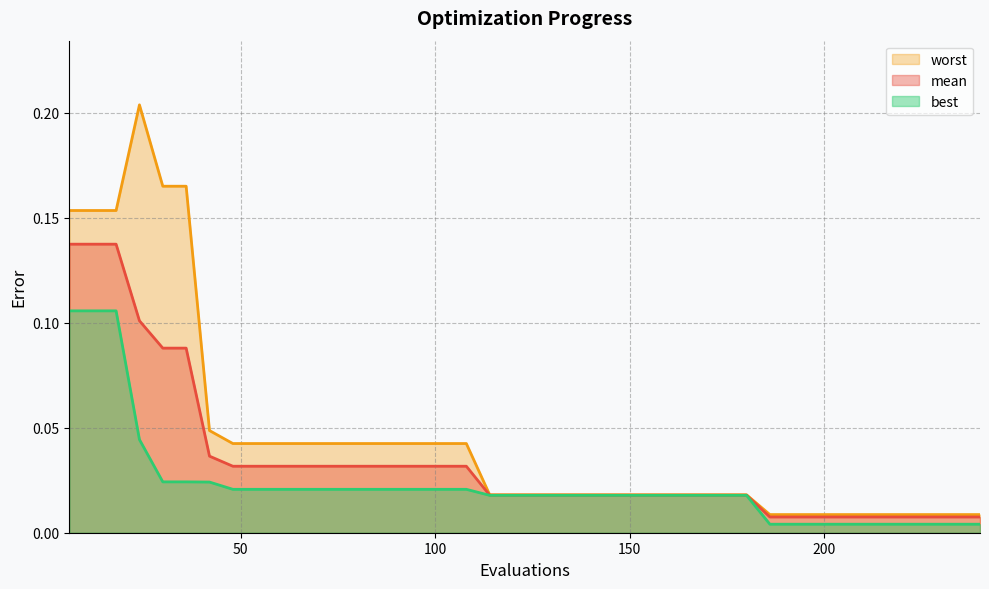

Reading left to right, transcribe all the data shown in this chart.

mean: 6=0.1	12=0.1	18=0.1	24=0.1	30=0.1	36=0.1	42=0.0	48=0.0	54=0.0	60=0.0	66=0.0	72=0.0	78=0.0	84=0.0	90=0.0	96=0.0	102=0.0	108=0.0	114=0.0	120=0.0	126=0.0	132=0.0	138=0.0	144=0.0	150=0.0	156=0.0	162=0.0	168=0.0	174=0.0	180=0.0	186=0.0	192=0.0	198=0.0	204=0.0	210=0.0	216=0.0	222=0.0	228=0.0	234=0.0	240=0.0
best: 6=0.1	12=0.1	18=0.1	24=0.0	30=0.0	36=0.0	42=0.0	48=0.0	54=0.0	60=0.0	66=0.0	72=0.0	78=0.0	84=0.0	90=0.0	96=0.0	102=0.0	108=0.0	114=0.0	120=0.0	126=0.0	132=0.0	138=0.0	144=0.0	150=0.0	156=0.0	162=0.0	168=0.0	174=0.0	180=0.0	186=0.0	192=0.0	198=0.0	204=0.0	210=0.0	216=0.0	222=0.0	228=0.0	234=0.0	240=0.0
worst: 6=0.2	12=0.2	18=0.2	24=0.2	30=0.2	36=0.2	42=0.0	48=0.0	54=0.0	60=0.0	66=0.0	72=0.0	78=0.0	84=0.0	90=0.0	96=0.0	102=0.0	108=0.0	114=0.0	120=0.0	126=0.0	132=0.0	138=0.0	144=0.0	150=0.0	156=0.0	162=0.0	168=0.0	174=0.0	180=0.0	186=0.0	192=0.0	198=0.0	204=0.0	210=0.0	216=0.0	222=0.0	228=0.0	234=0.0	240=0.0